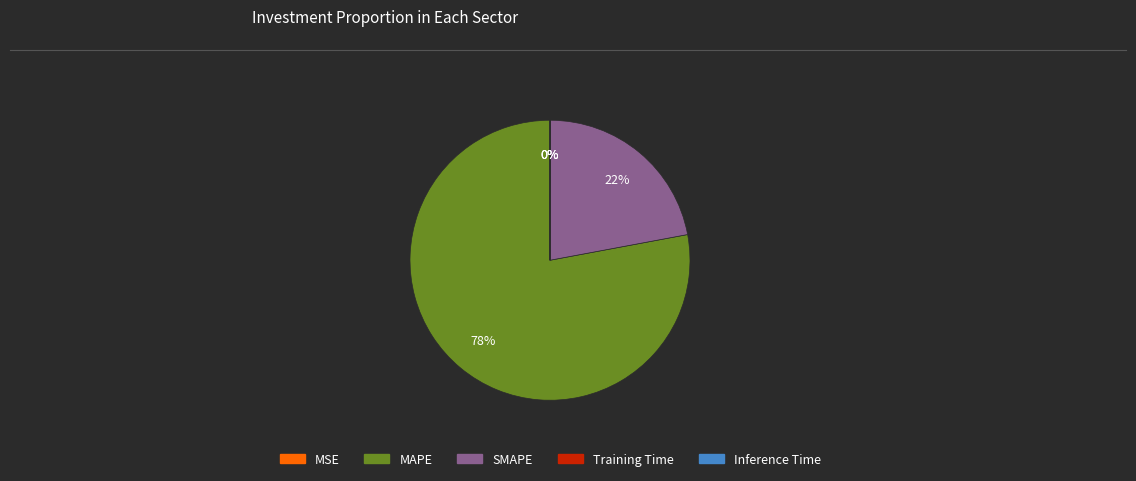

Is it true that SMAPE is 22% of the pie?

True